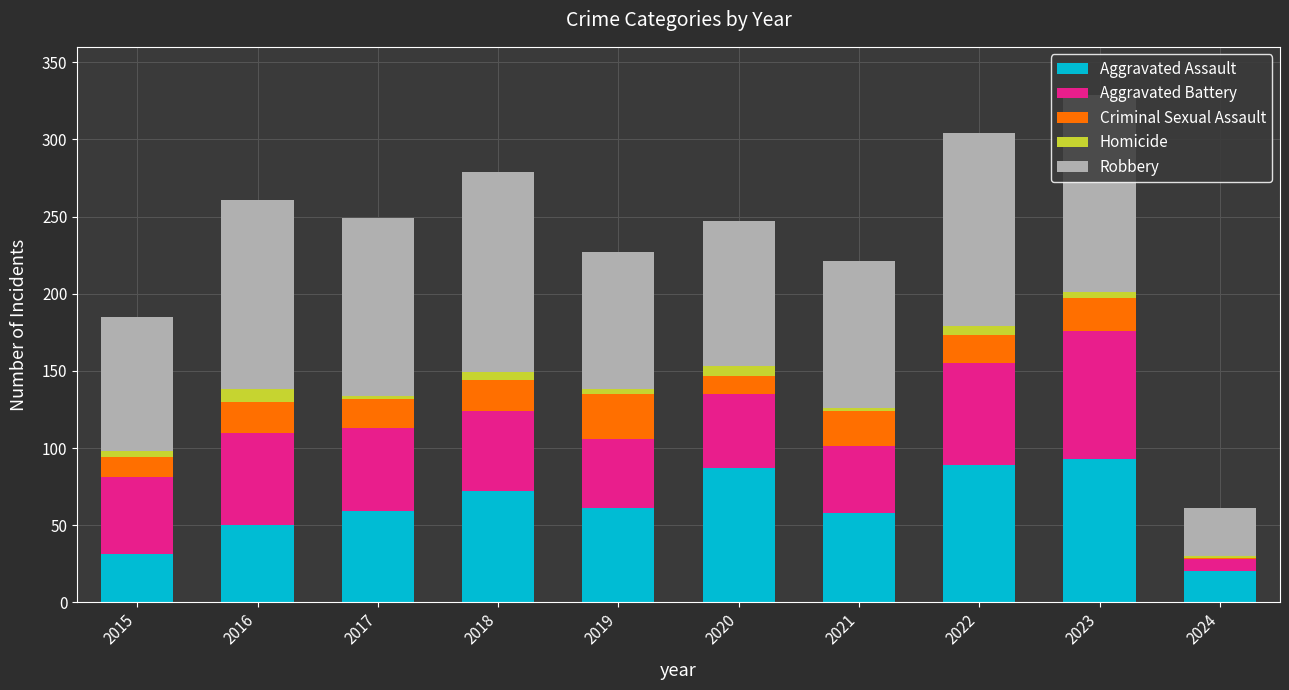

The Aggravated Assault series shows 59 at 2017. True or false?

True